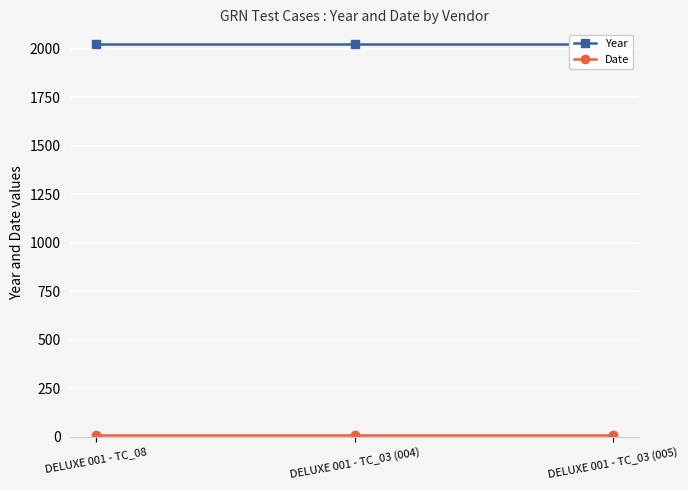

Rank the series by their average value, from lowest to highest.

Date, Year